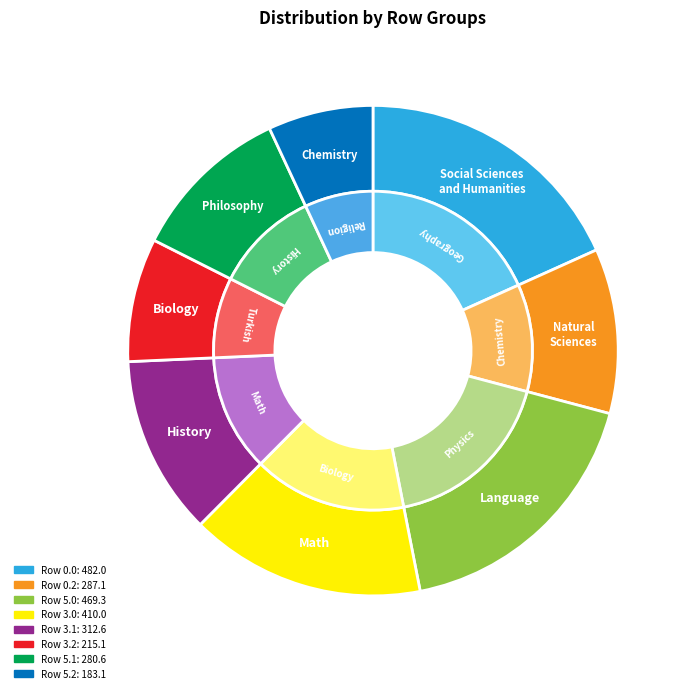

Count the number of slices in the pie.

8